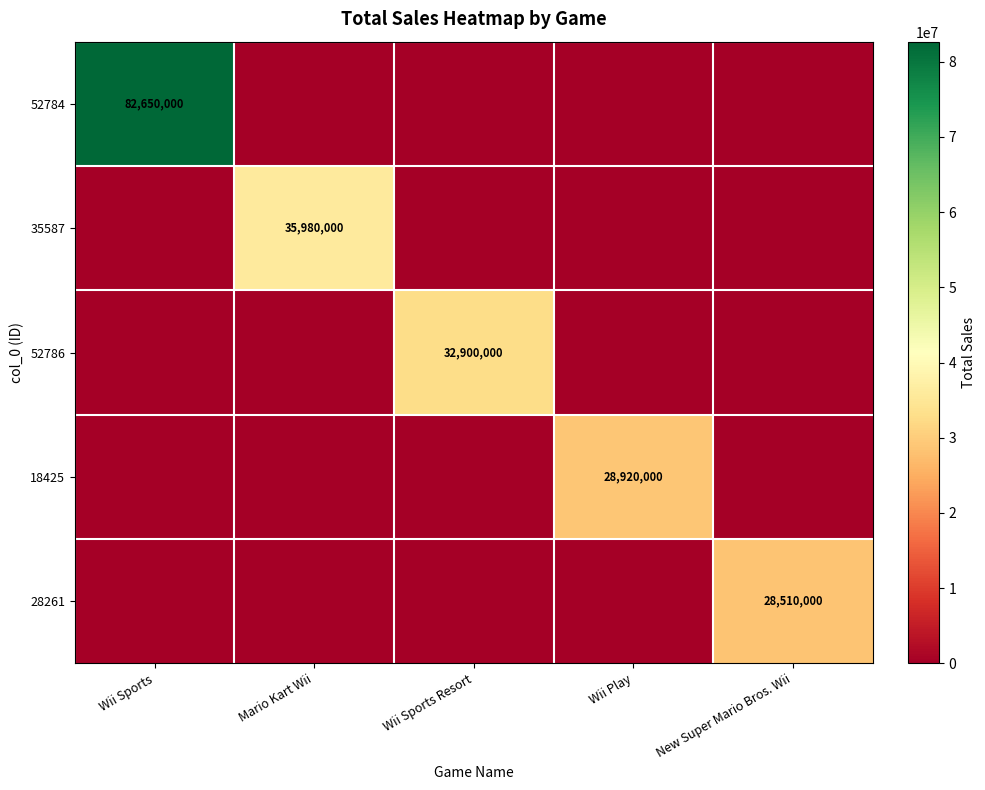

Which series has the largest range (max minus min)?

52784